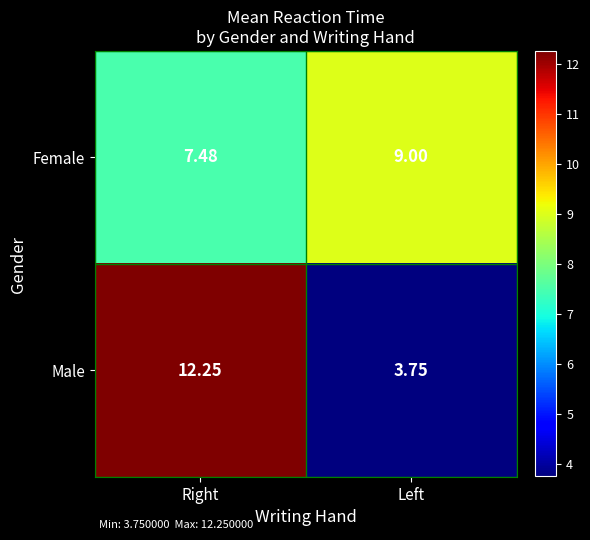

Which series has the largest total across all categories?

Female